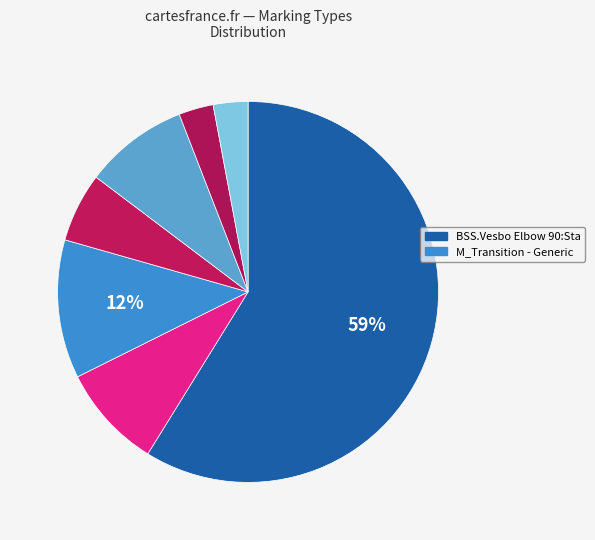

Rank the categories by value from lowest to highest.

BSS.Bottle Trap:BSS.Bottle trap, BSS.Round To Oval1:BSS.Round To Oval, BSS.Vesbo Tee Fiting:Standard, M_Elbow Reducing - Threaded - MI, M_Oval Elbow - Mitered:Standard, M_Transition - Generic:Standard, BSS.Vesbo Elbow 90:Standard